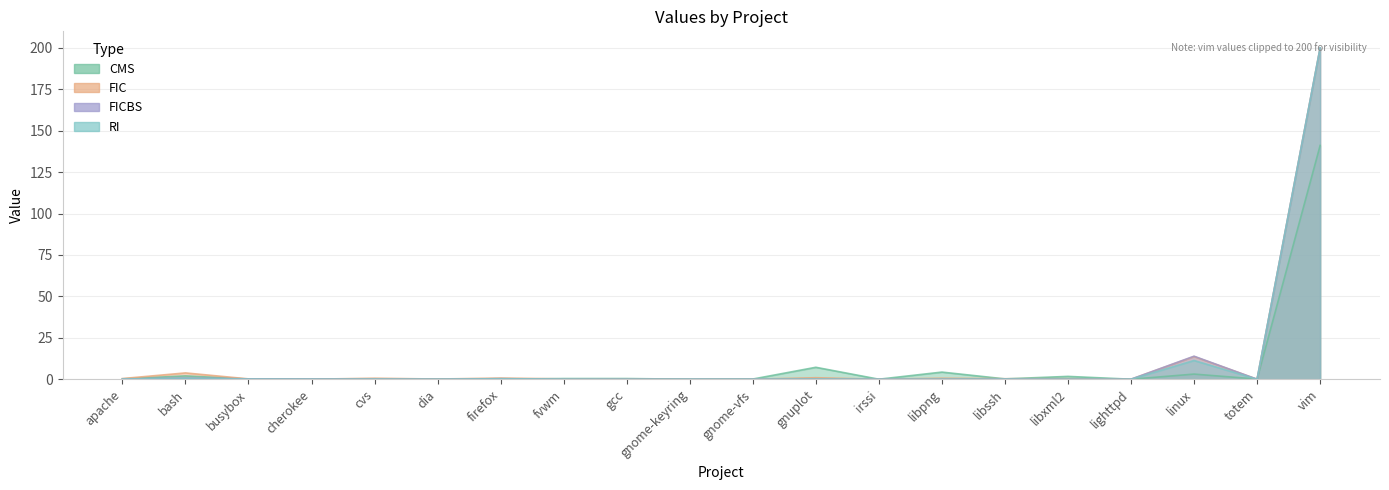

What is the difference between the second highest and minimum values in the FICBS series?

13.7